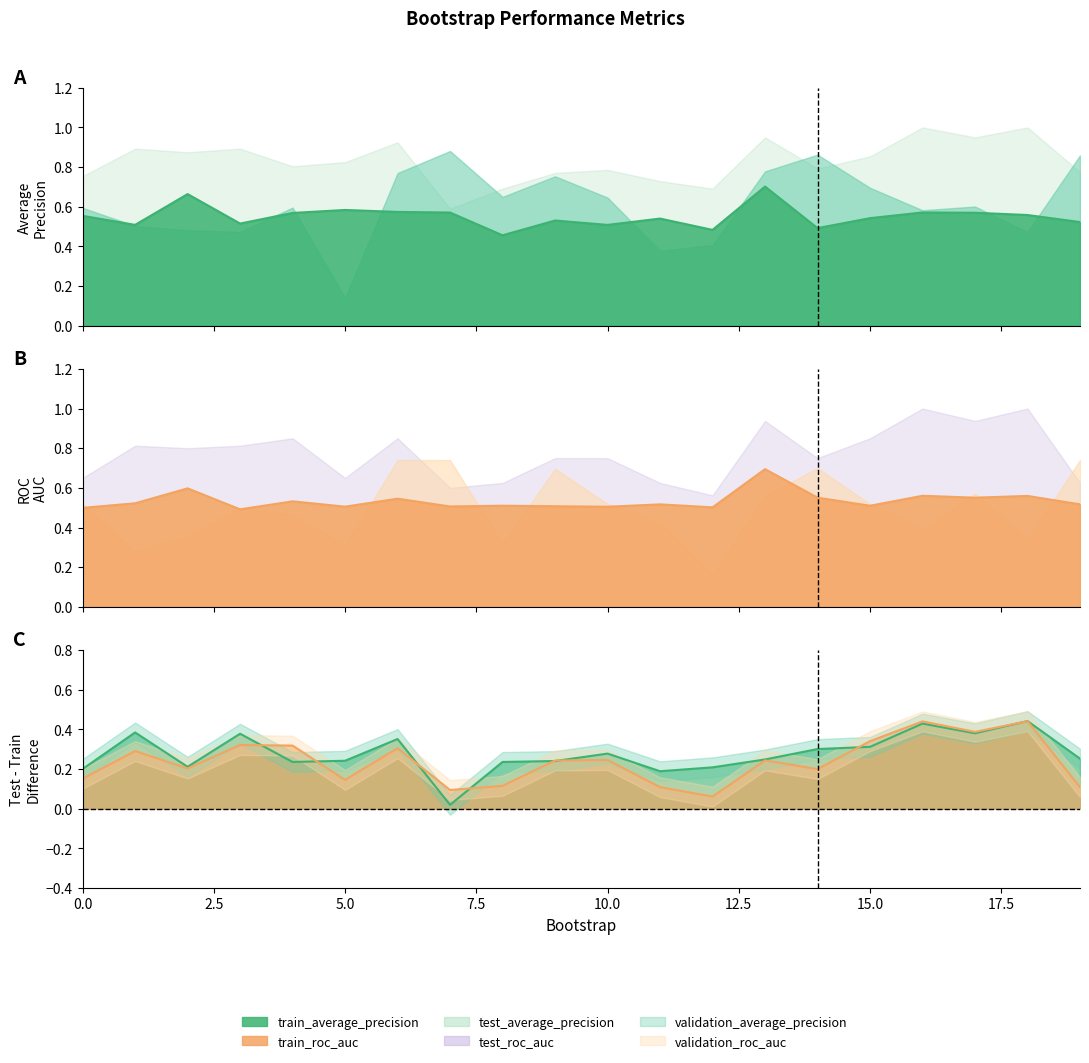

Where is the first local maximum for test_roc_auc?

1